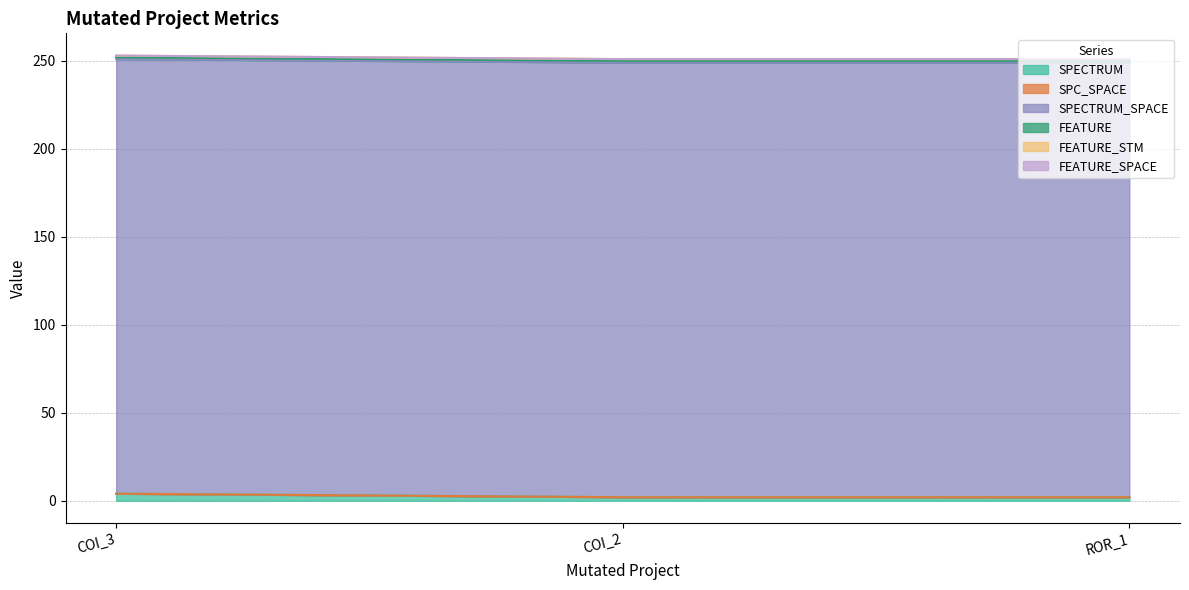

Count the number of data series in this chart.

6